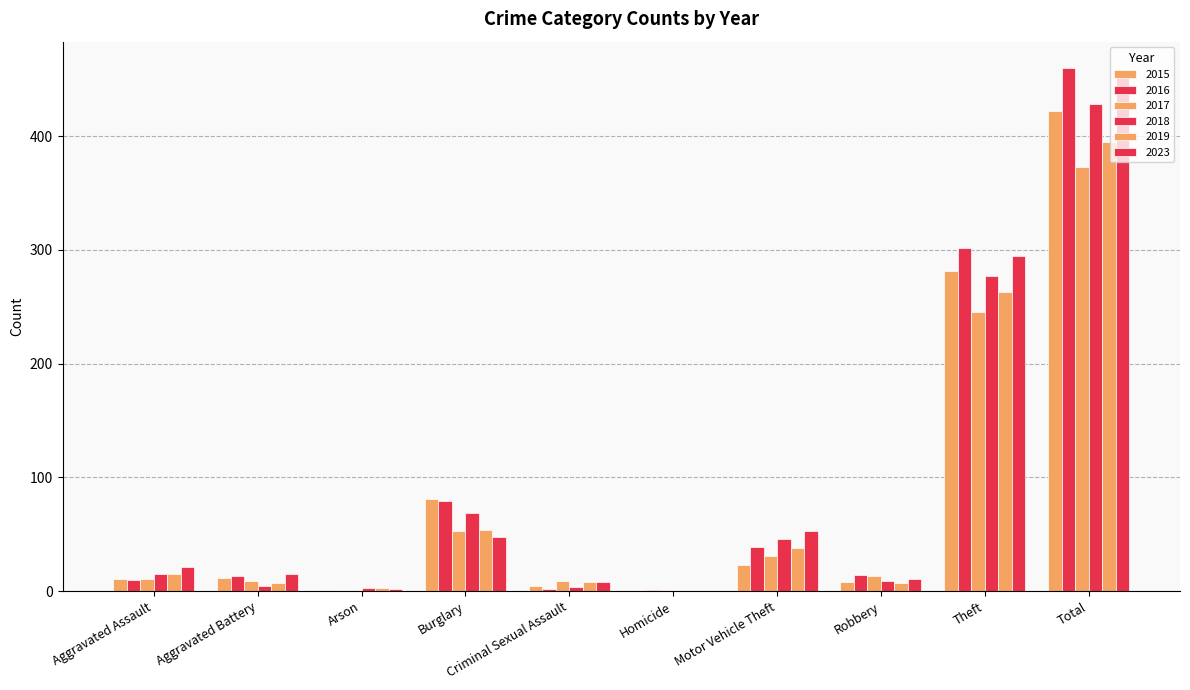

What is the value of the 2019 bar at the 1st from the left?

15